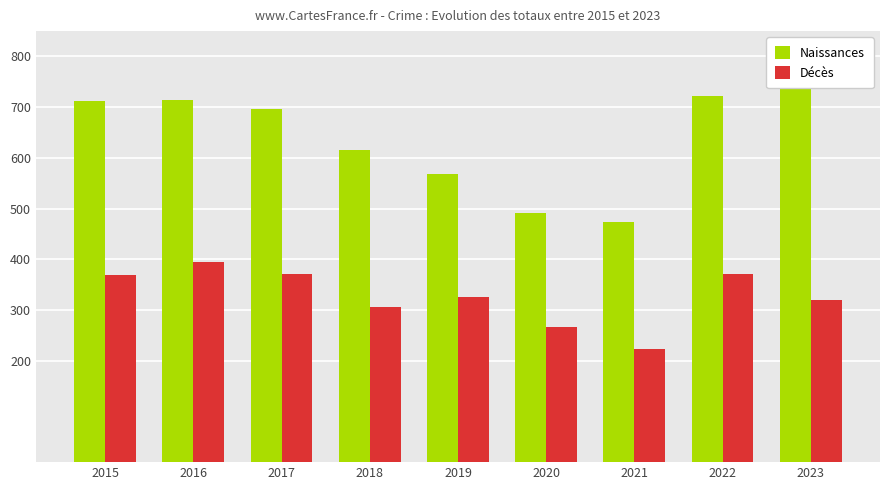

Between 2018 and 2022, which series saw the biggest shift?

Naissances